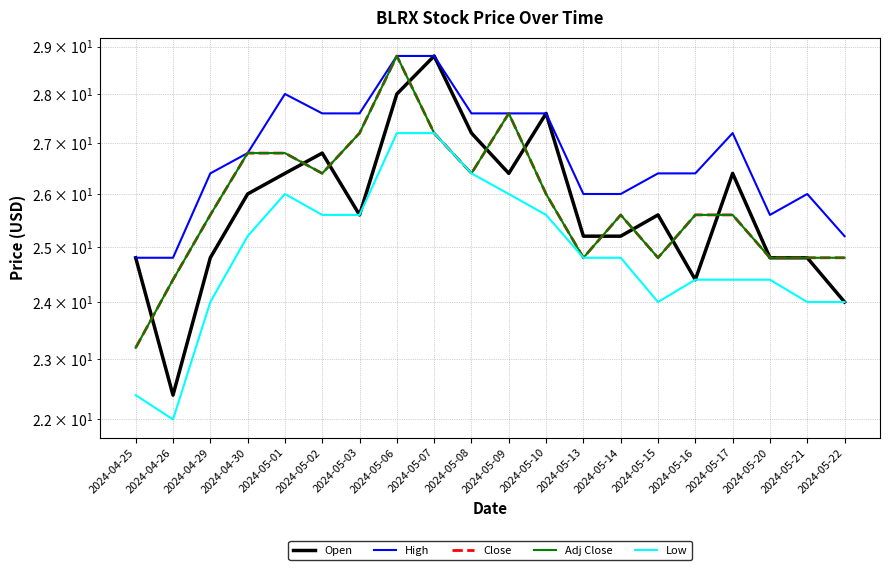

Is it true that Adj Close equals 45.5 at 2024-05-17?

False